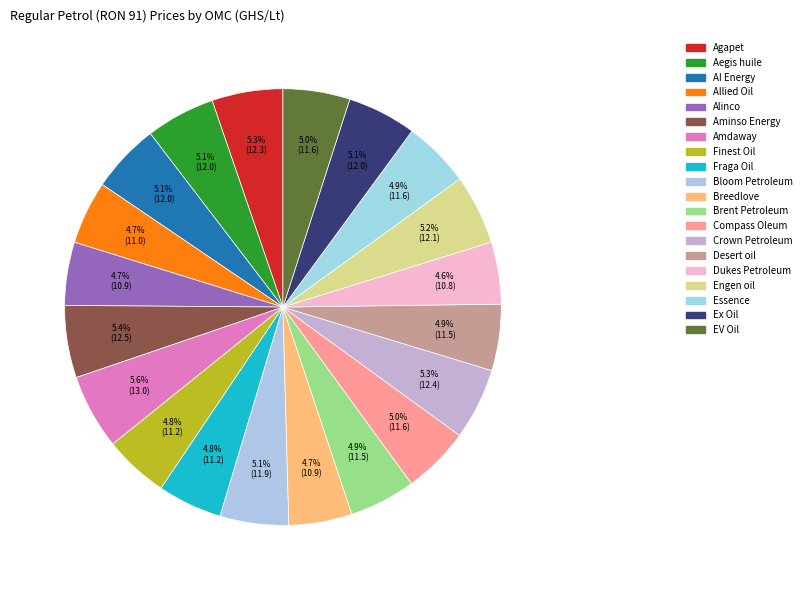

How many segments does this pie chart have?

20